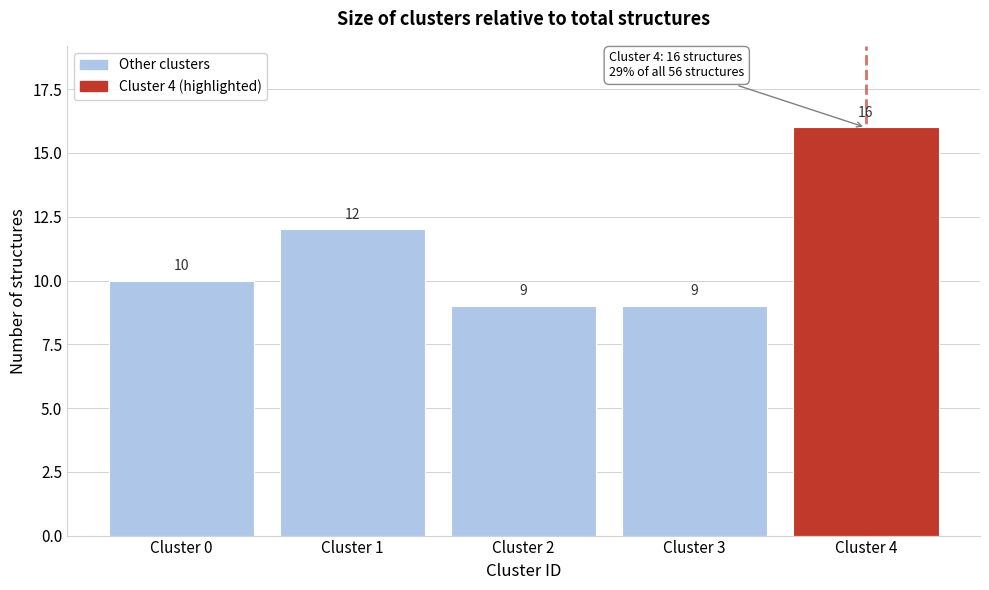

Reading right to left, list all the values displayed in this chart.

Cluster 4=16	Cluster 3=9	Cluster 2=9	Cluster 1=12	Cluster 0=10